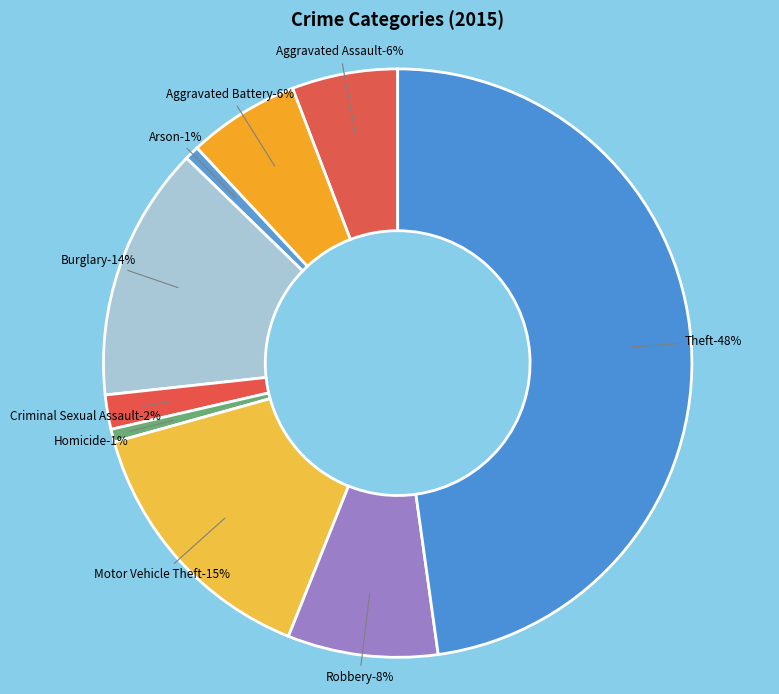

Does any single category account for the majority?

No